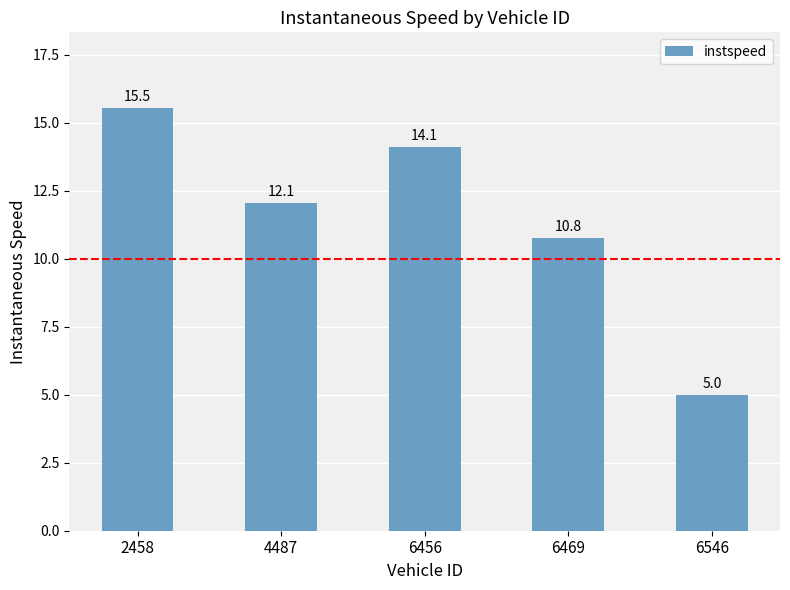

Count the number of categories in the chart.

5